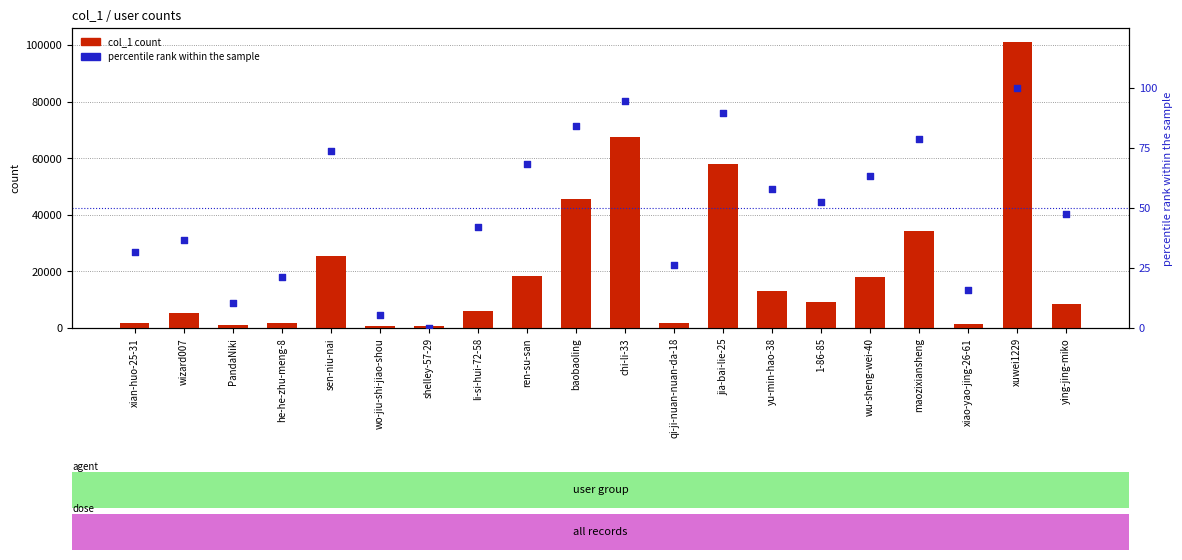

Which series has the largest total across all categories?

col_1 count